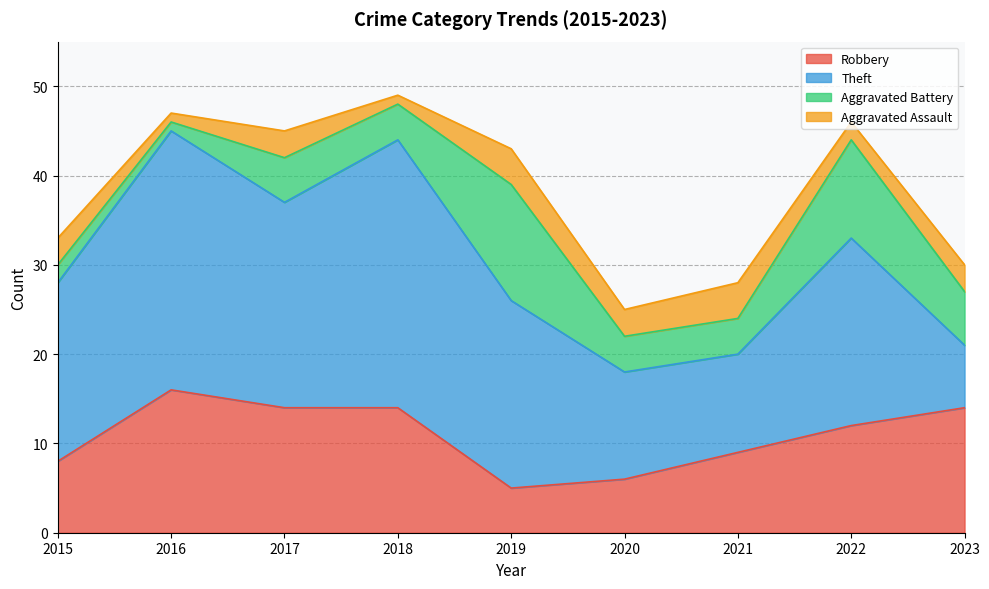

At which label does Total first exceed 44?

2016